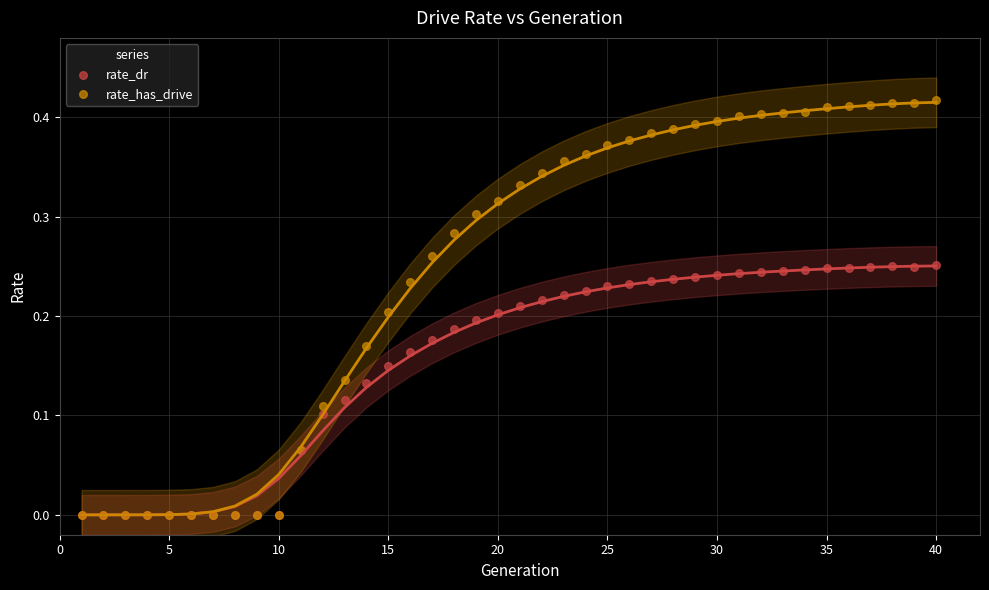

What are all the series names shown in the legend?

rate_dr, rate_has_drive